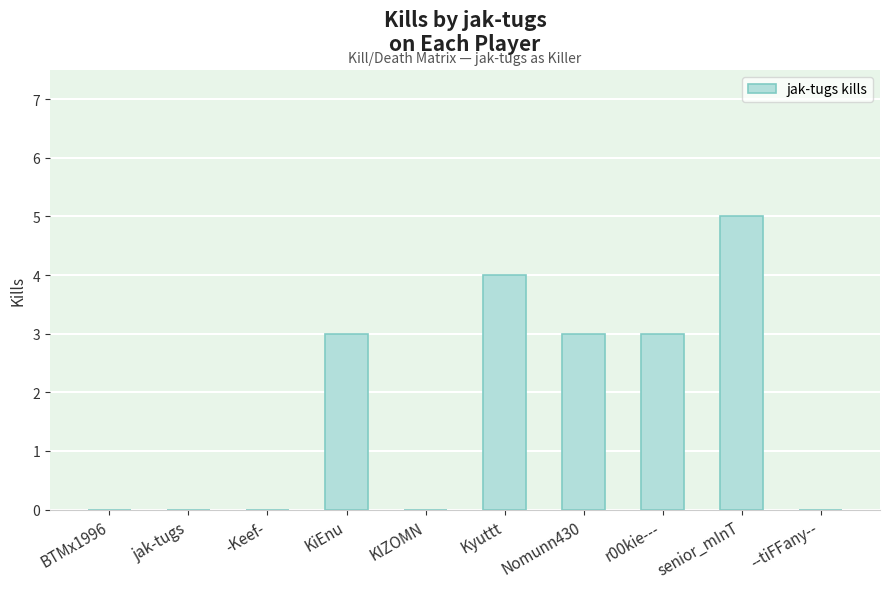

Is it true that the value at Nomunn430 is 4?

False